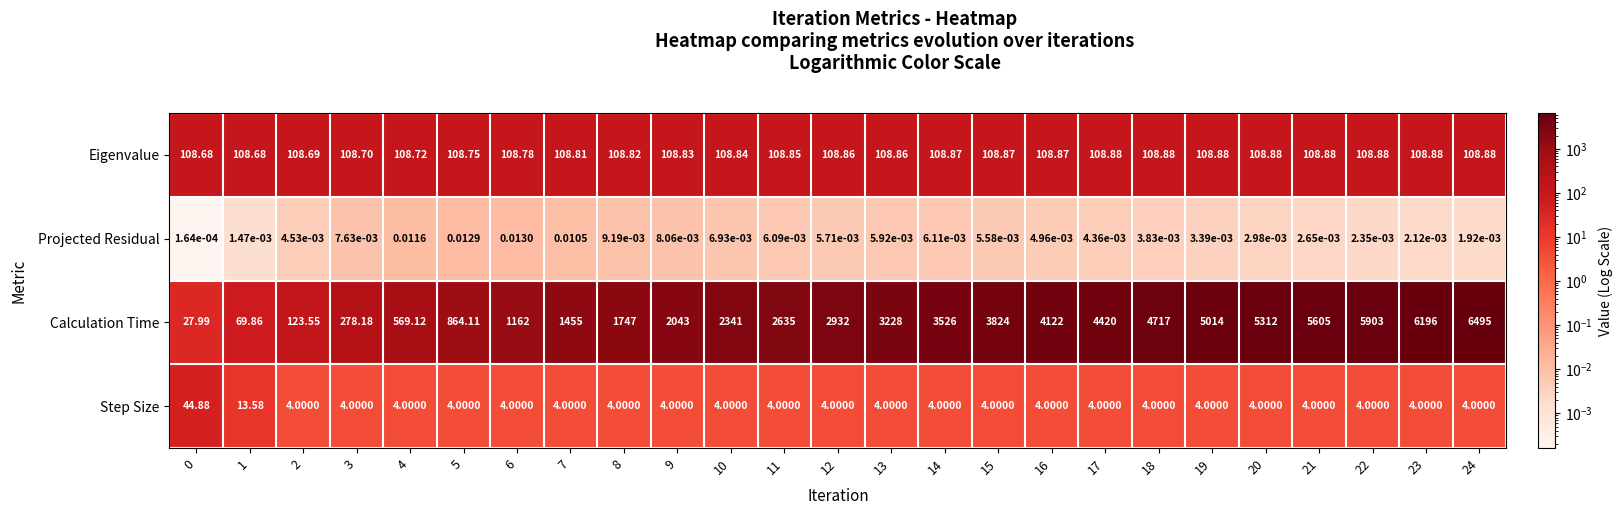

Which series has the widest spread of values?

Calculation Time